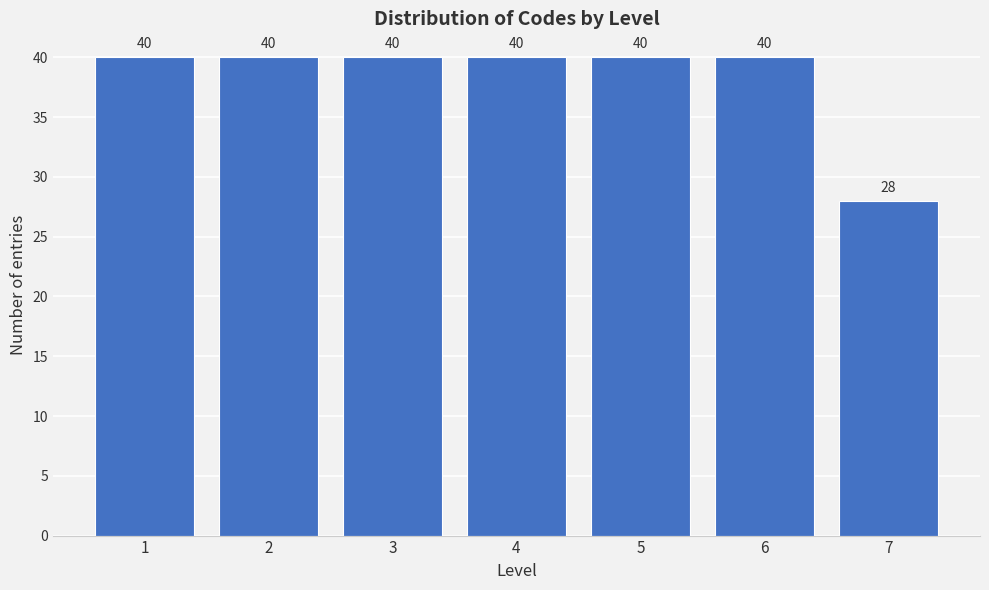

Reading left to right, list all the values displayed in this chart.

40	40	40	40	40	40	28